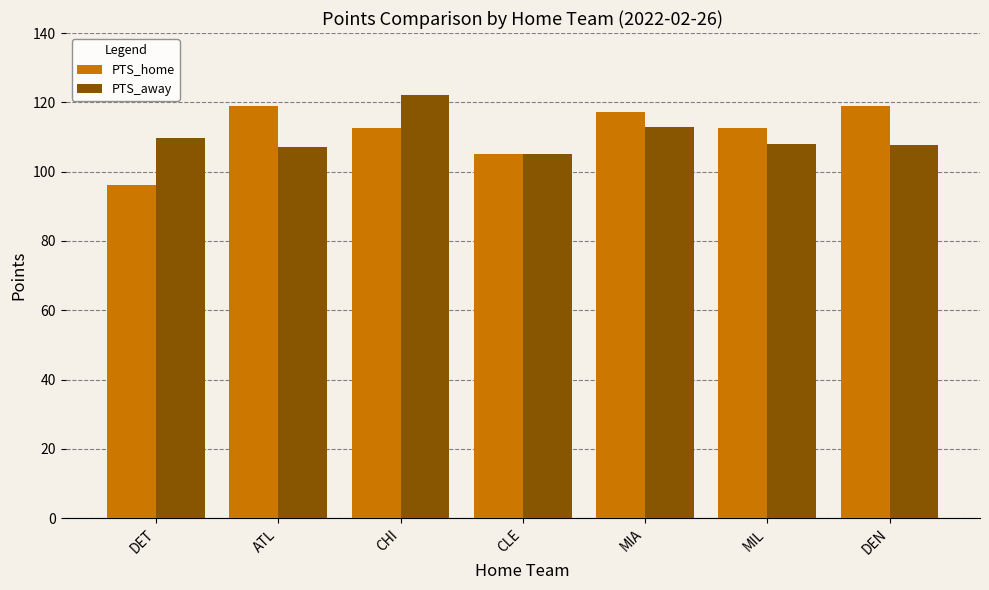

How many groups of bars are there?

7